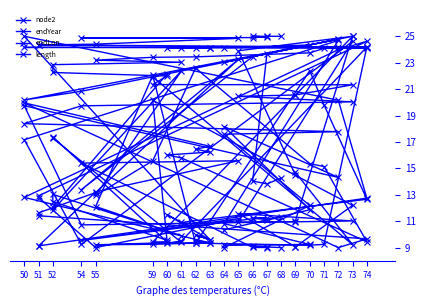

List the series in order of their peak value, highest first.

node2, endYear, endLon, length